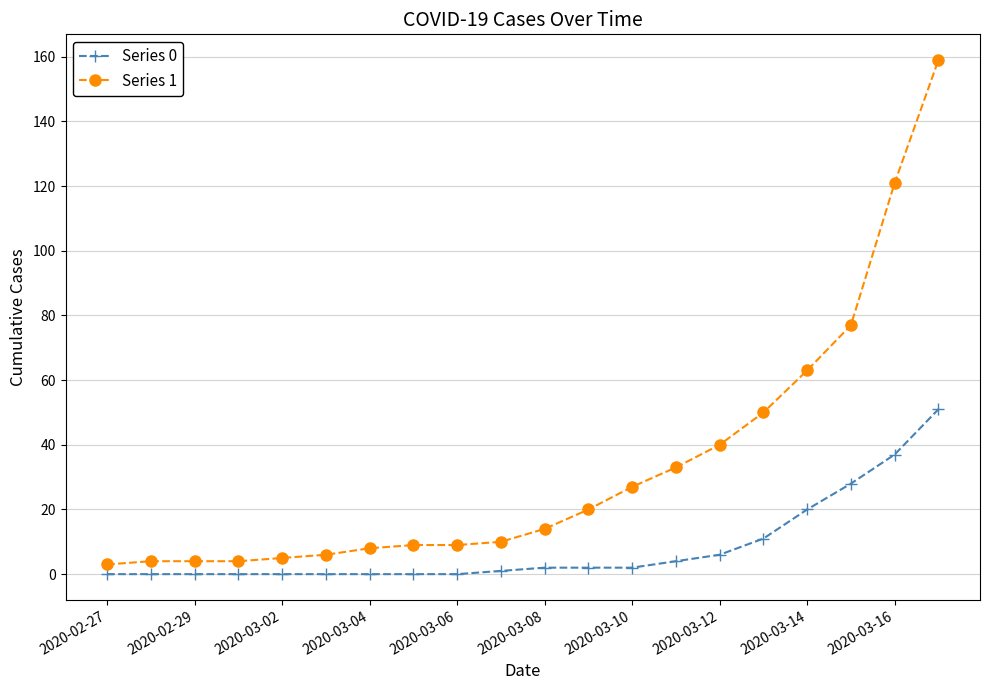

What are all the series names shown in the legend?

Series 0, Series 1